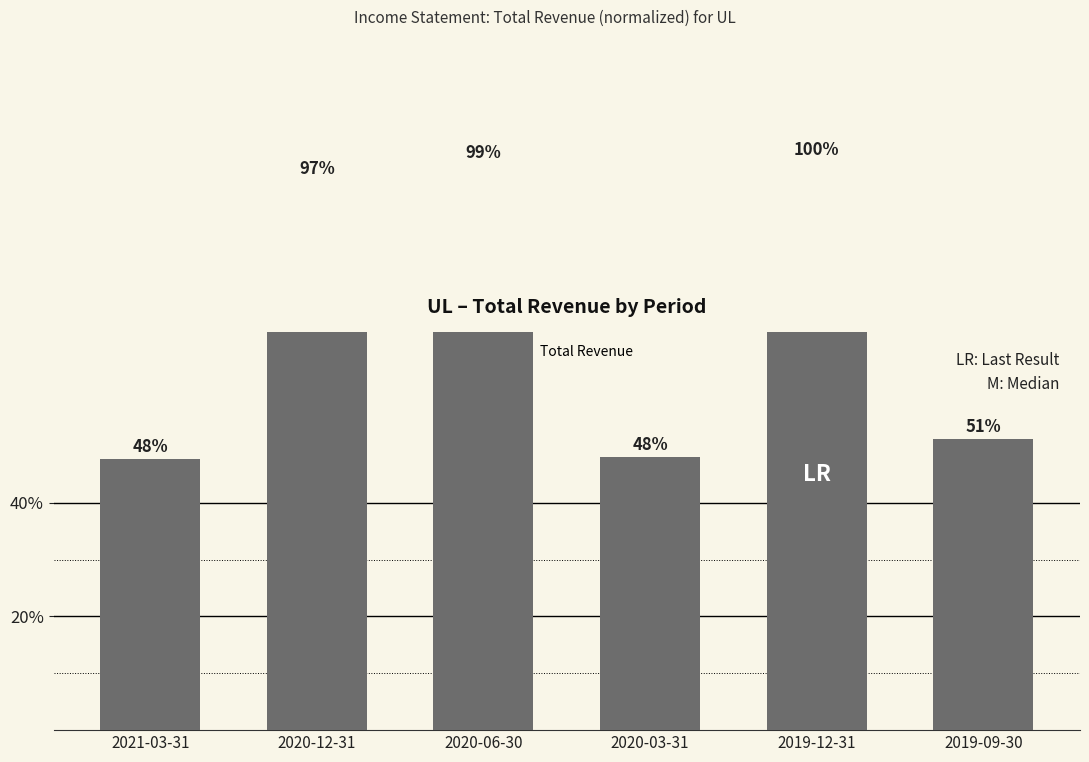

Rank the categories by value from lowest to highest.

2021-03-31, 2020-03-31, 2019-09-30, 2020-12-31, 2020-06-30, 2019-12-31